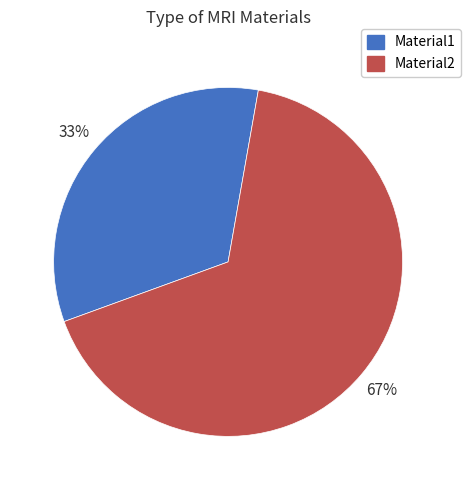

Between Material2 and Material1, which is larger?

Material2